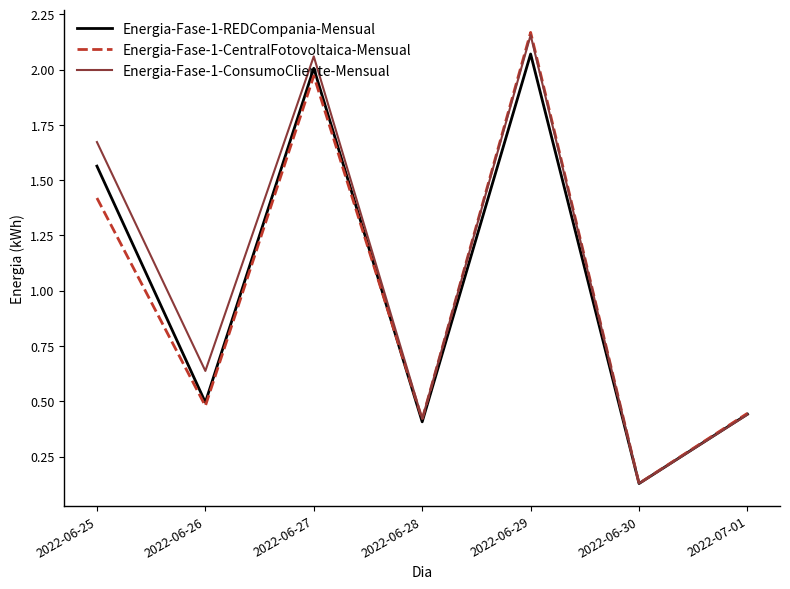

Is the value of Energia-Fase-1-REDCompania-Mensual at 2022-06-26 greater than the value of Energia-Fase-1-ConsumoCliente-Mensual at 2022-06-30?

Yes